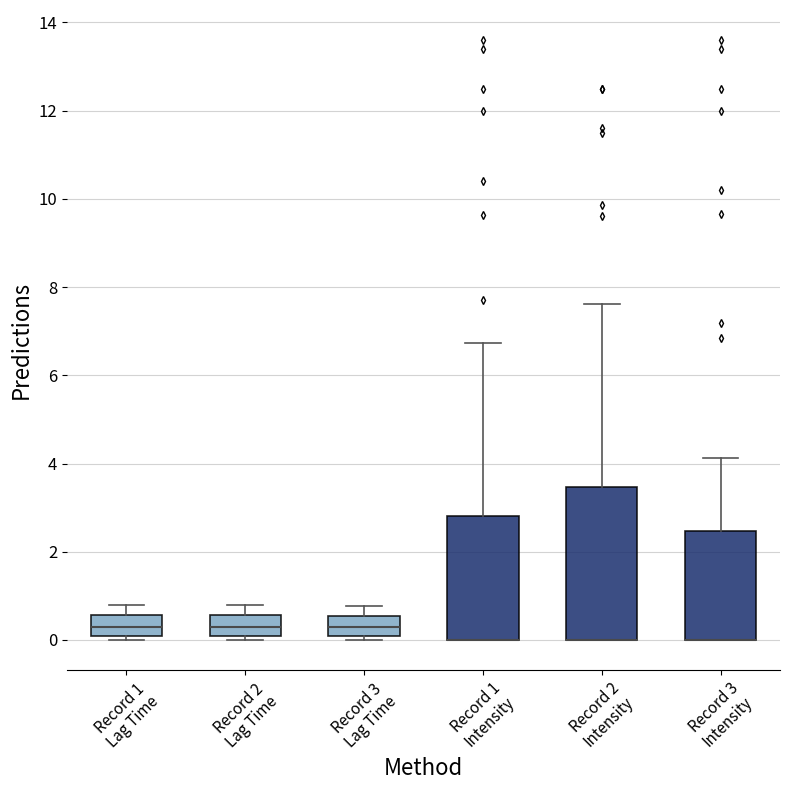

Comparing the boxes themselves (not the whiskers), which one is the tallest?

Record 2 Intensity